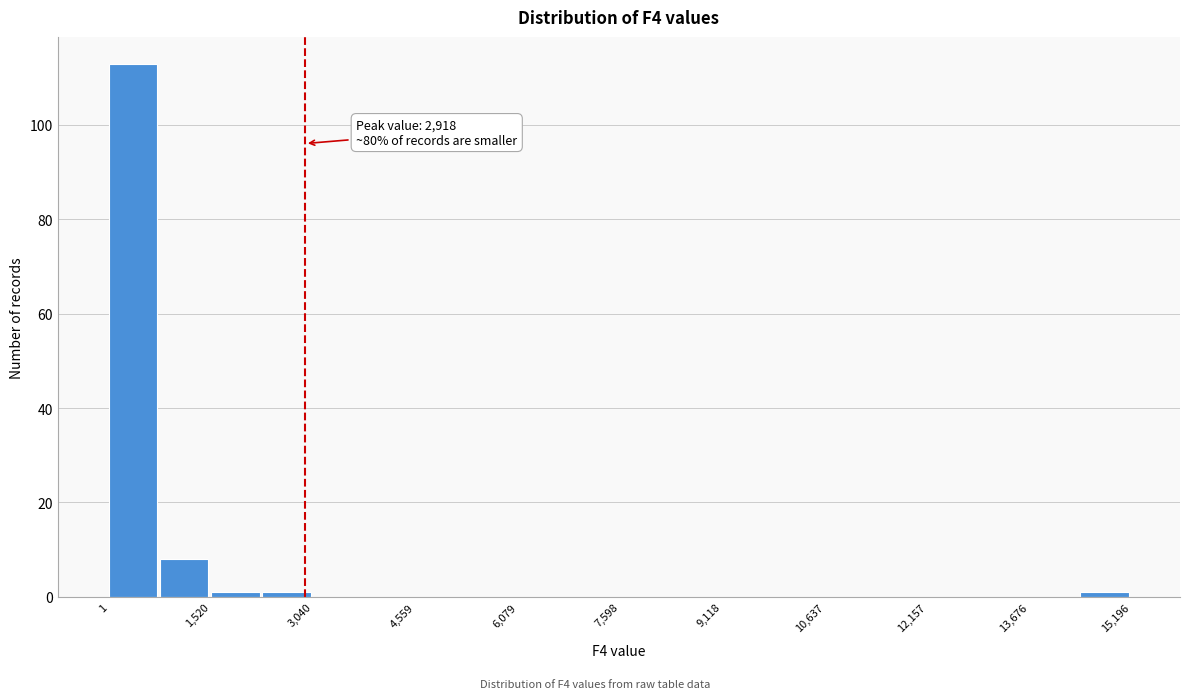

Around what value on the x-axis is the tallest bar? Give the approximate position of its centre, as read against the axis.

400